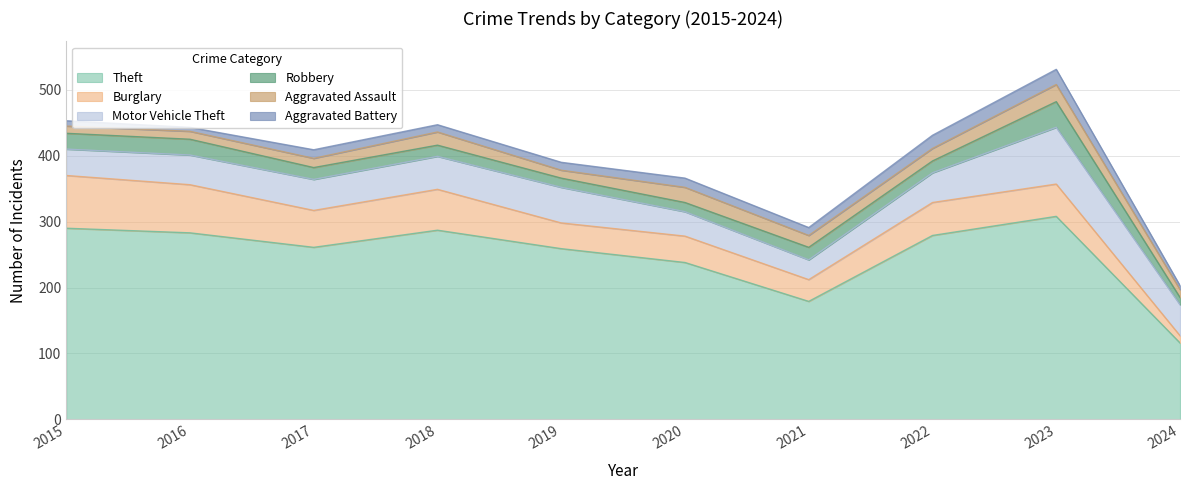

What is the highest value of the Aggravated Assault series?

26